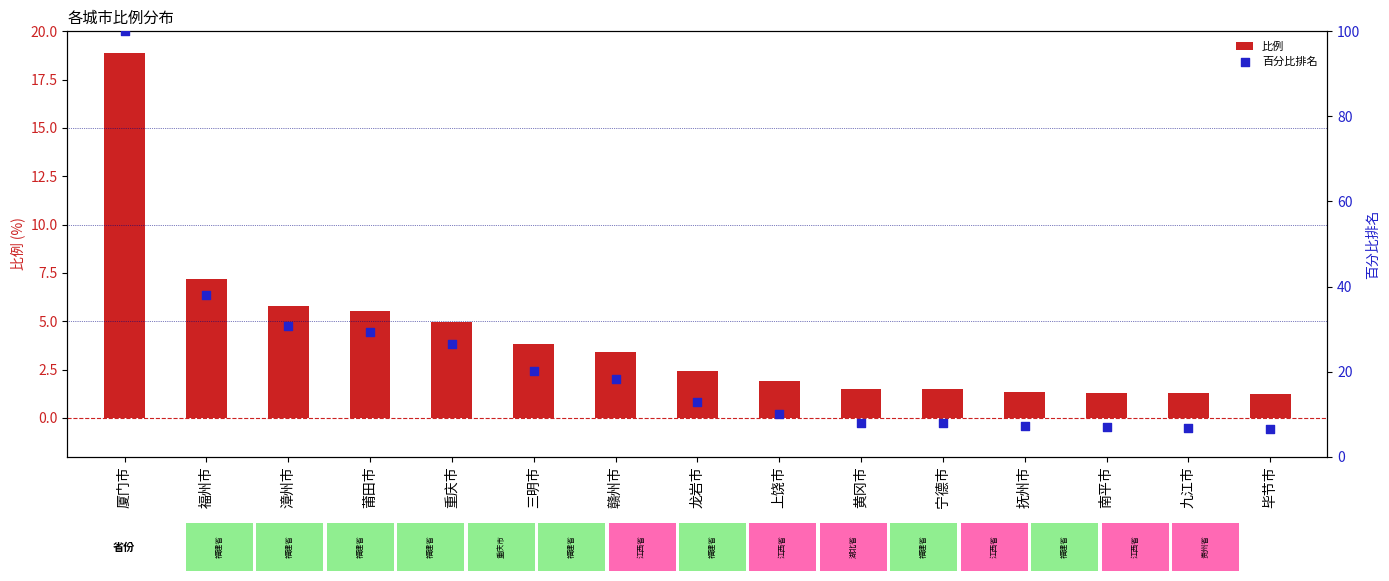

What are all the series names shown in the legend?

比例, 百分比排名